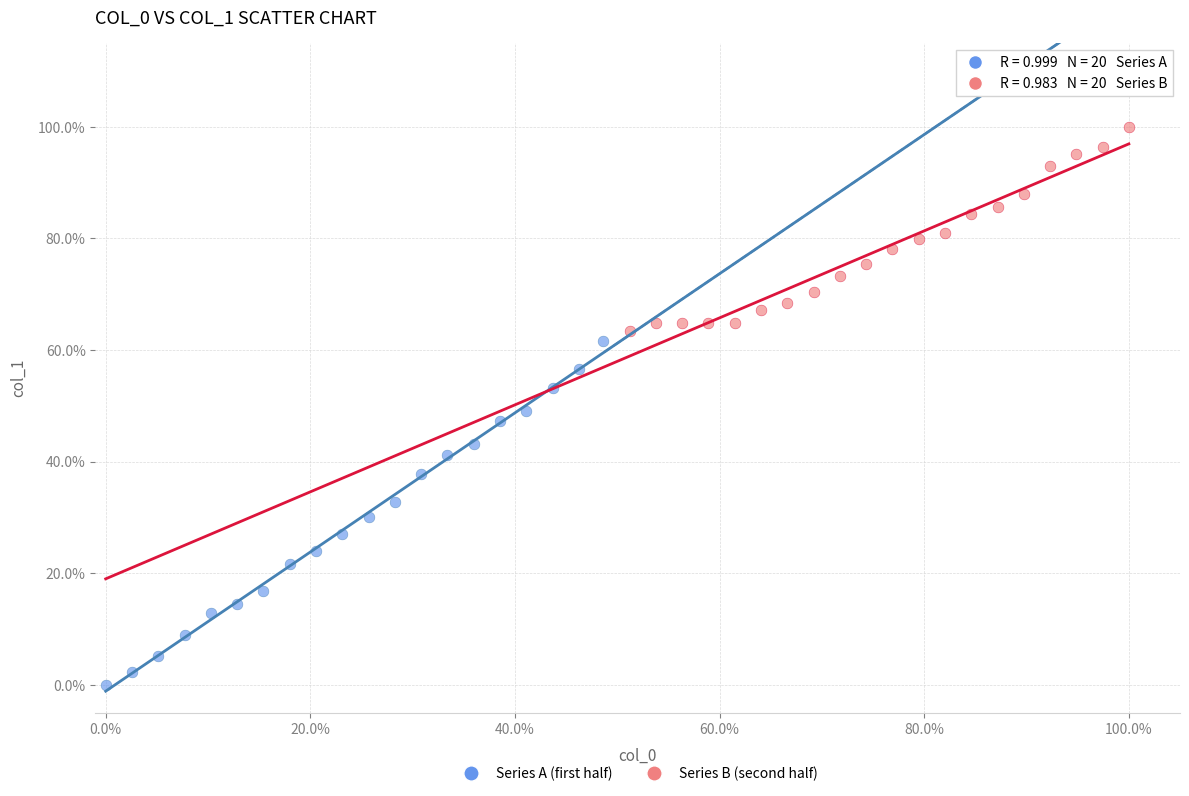

Which series contains the lowest Y value?

Series A (first half)